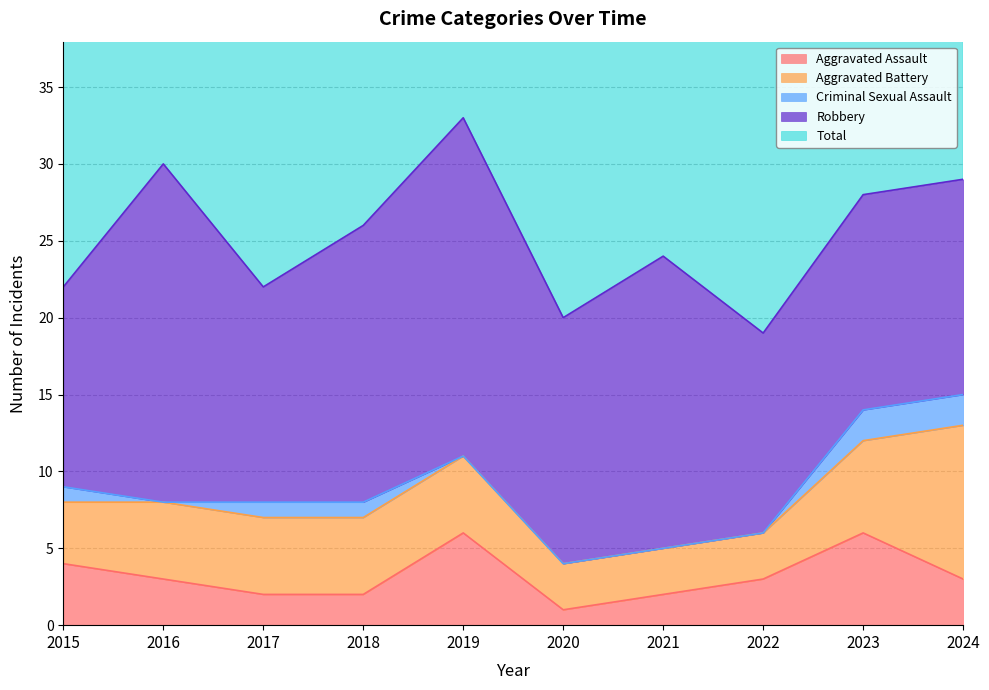

How many values in the Criminal Sexual Assault series are below 1?

5